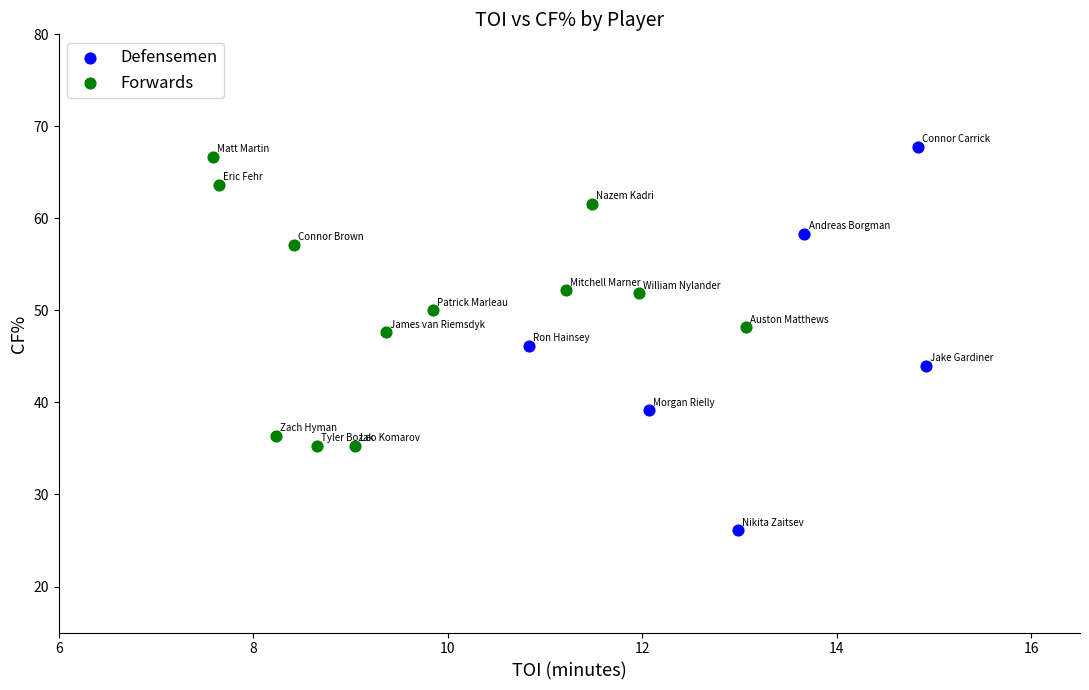

Which series has the largest Y range (max minus min)?

Defensemen